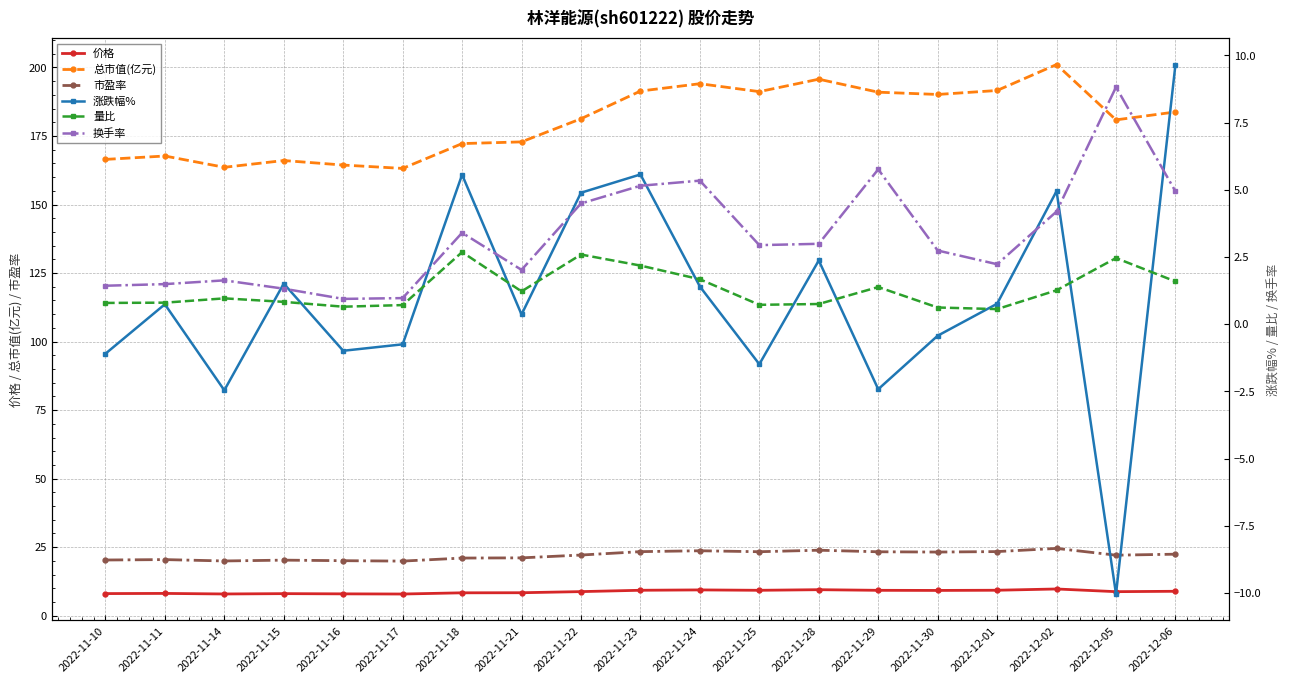

What is the sum of all 总市值(亿元) values?

3428.5